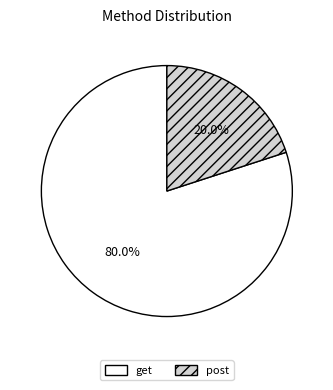

How many segments does this pie chart have?

2